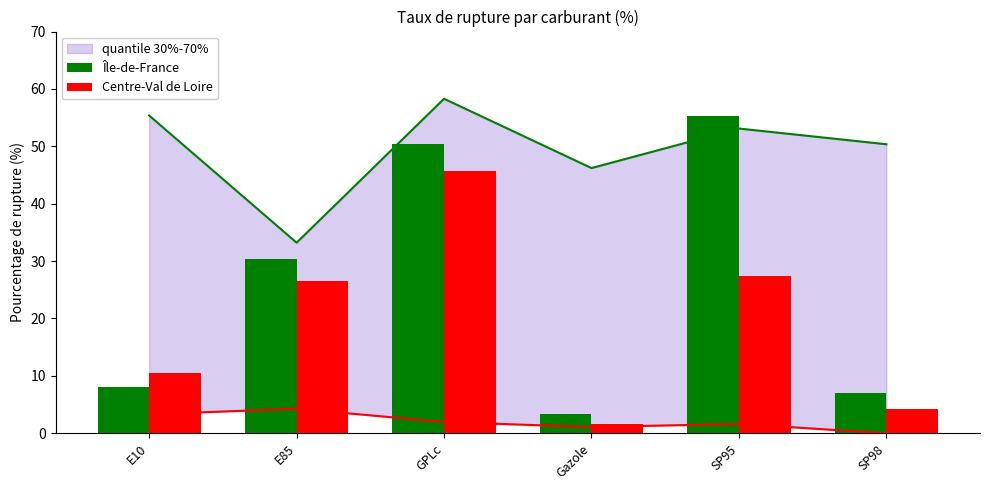

Where is Centre-Val de Loire nearest to the value 23?

E85